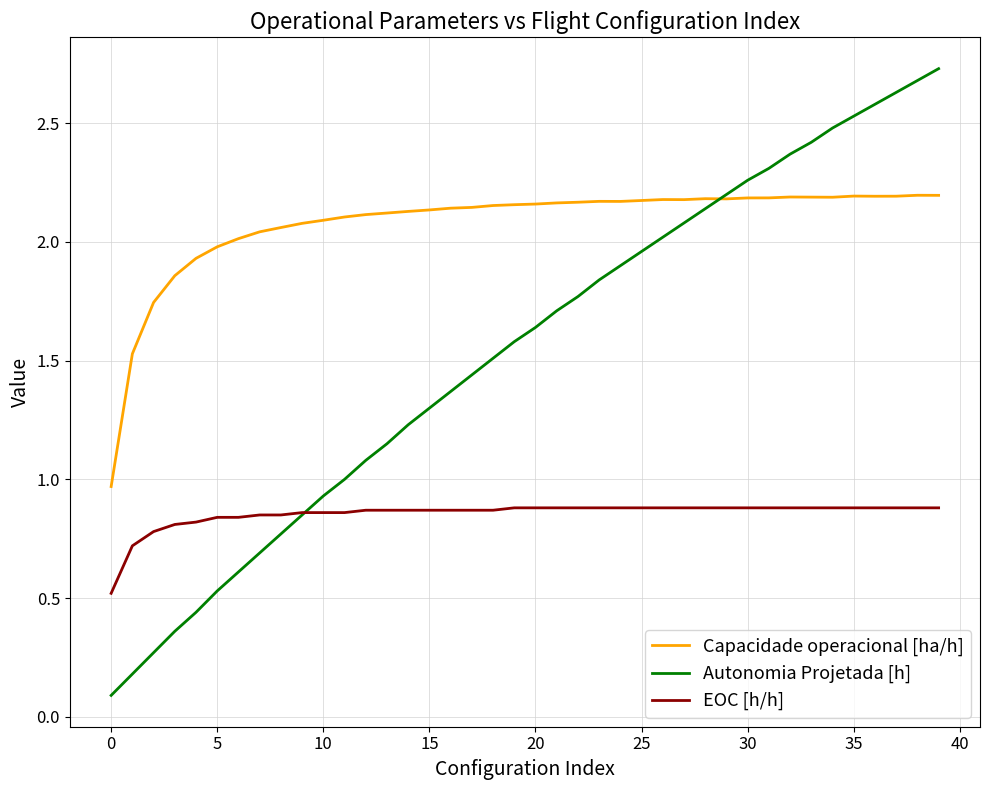

Is this an area chart (filled region under the line)?

No